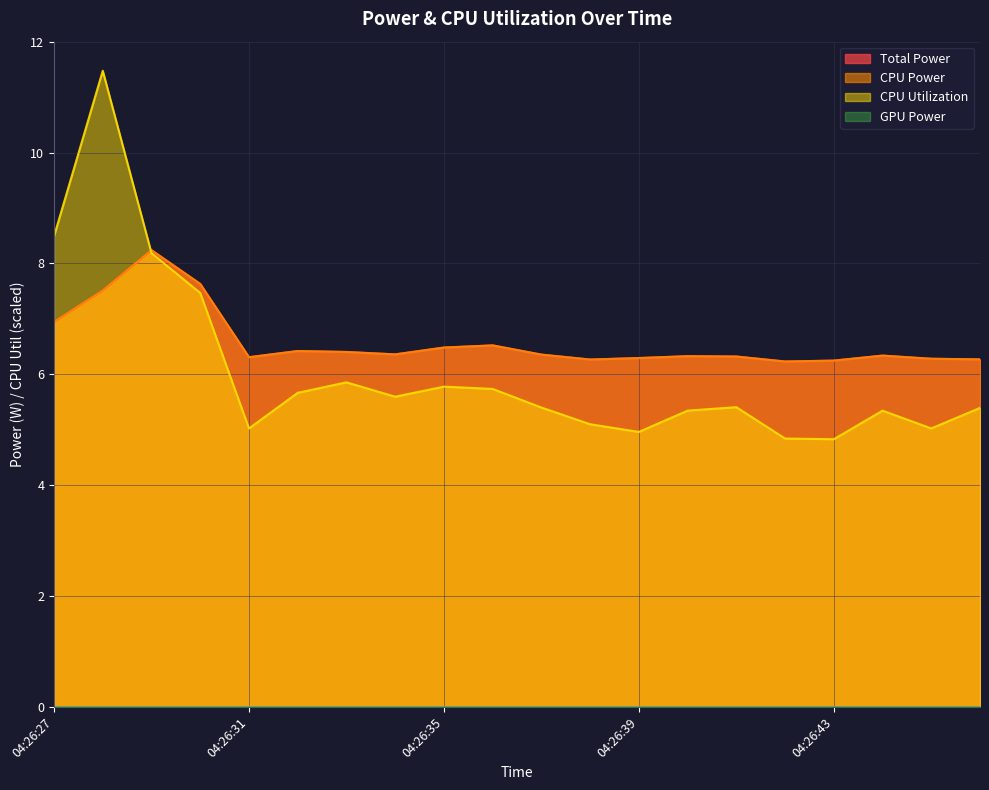

Where do CPU Power and CPU Utilization first cross each other?

04:26:28 and 04:26:29